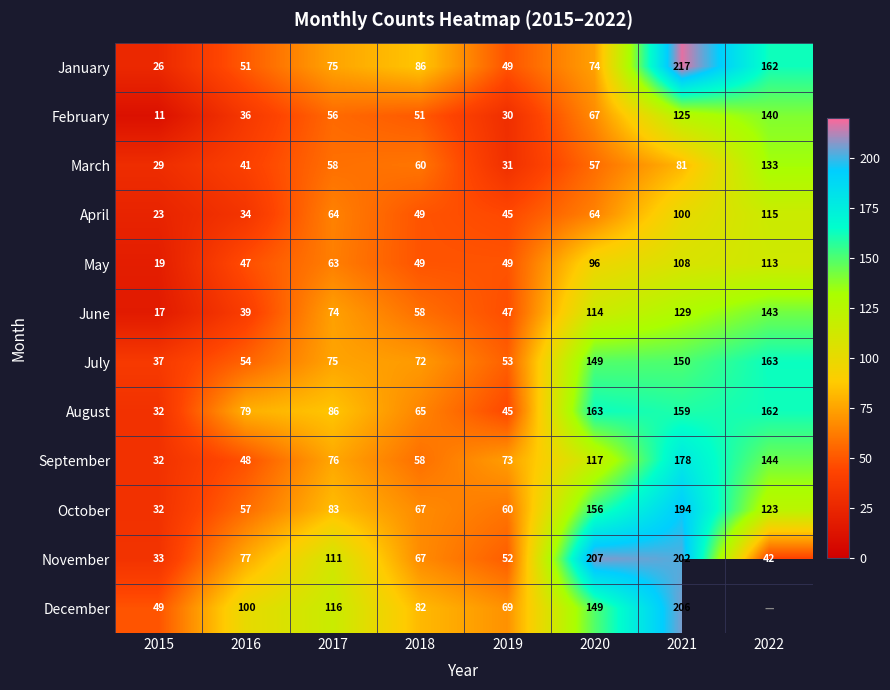

Between 2017 and 2019, which is larger?

2017